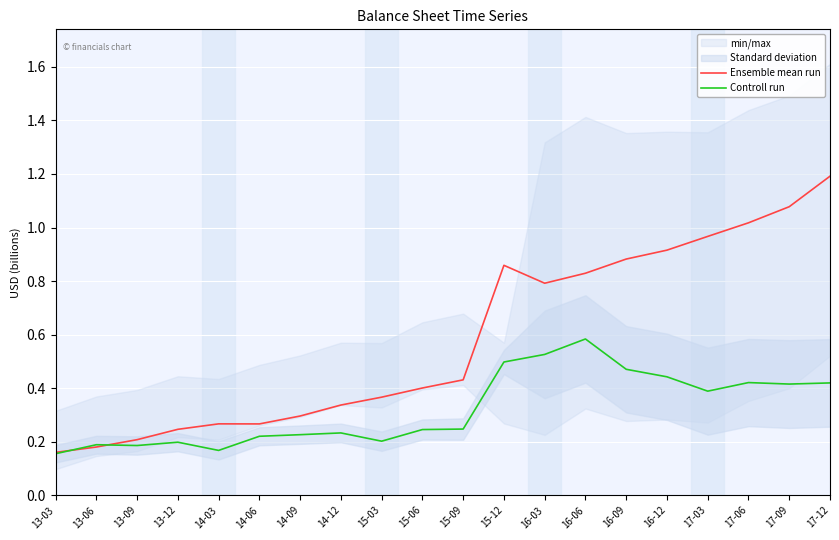

Between which two adjacent categories do Controll run and Ensemble mean run first intersect?

13-03 and 13-06